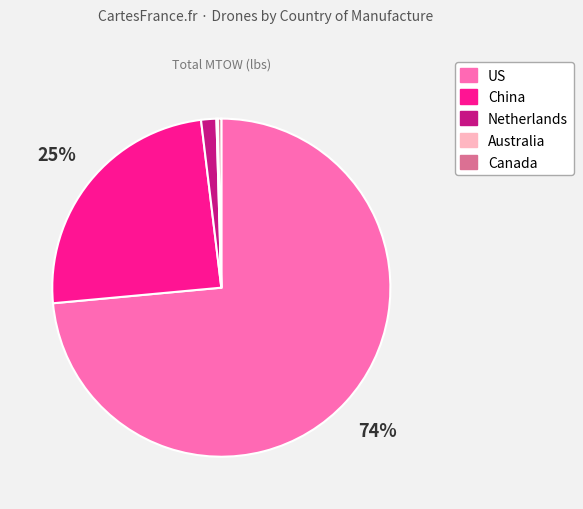

What is the ratio of the value at Netherlands to the value at Canada?

4.5